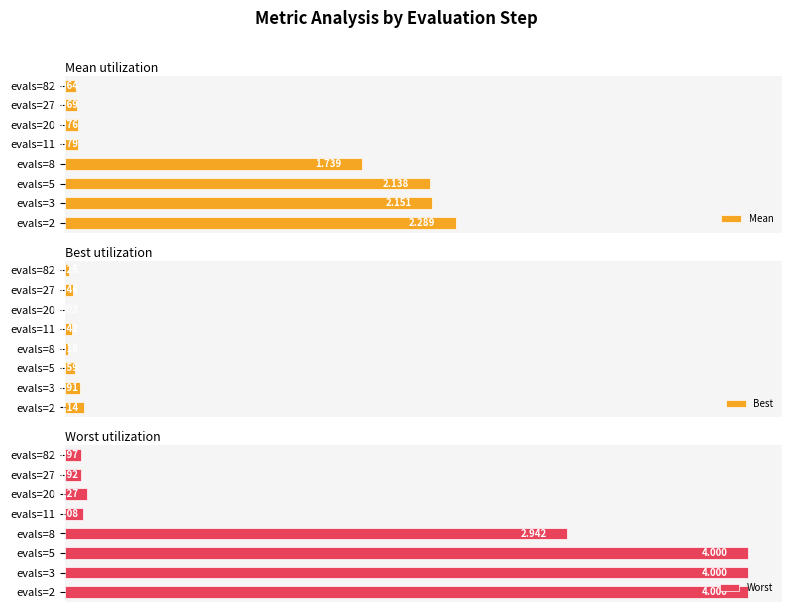

Rank the series by their maximum value, from lowest to highest.

Best, Mean, Worst